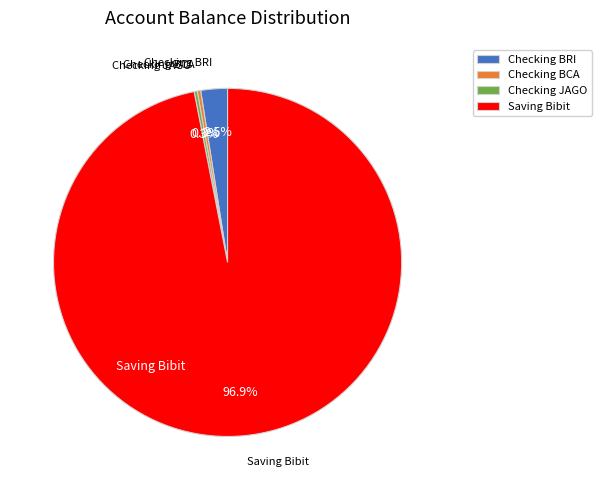

Is the sum of Checking JAGO and Saving Bibit greater than half?

Yes